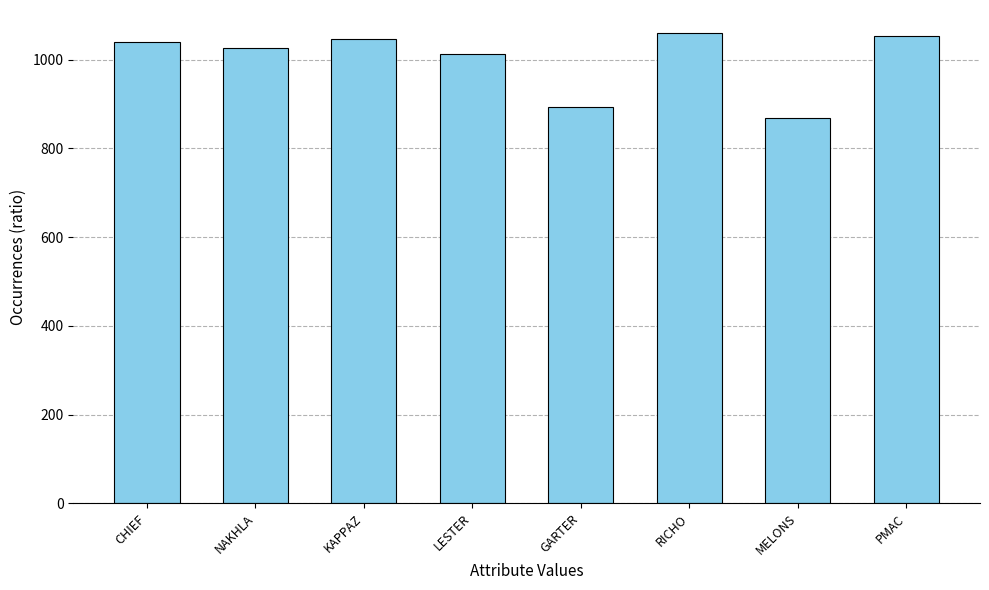

How many bars are there in total?

8